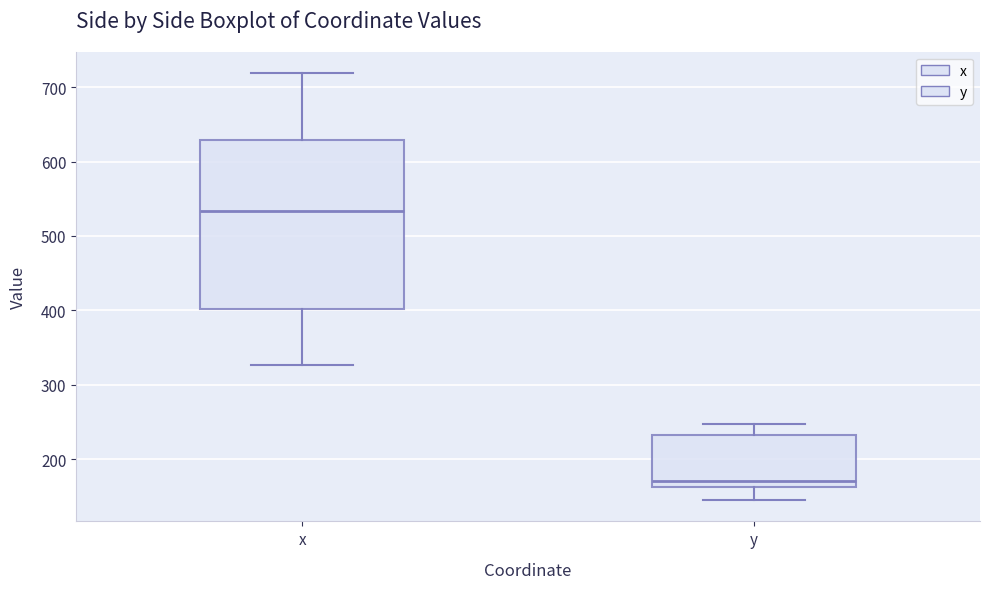

Reading left to right, transcribe this box plot: for each box, give where its median line is, the range the box spans, and where its two whiskers end, as read against the y-axis. The values are not printed on the chart, so give them approximately, as read against the axis.

x: median 530, box 400 to 630, whiskers 330 to 720
y: median 170, box 160 to 230, whiskers 150 to 250